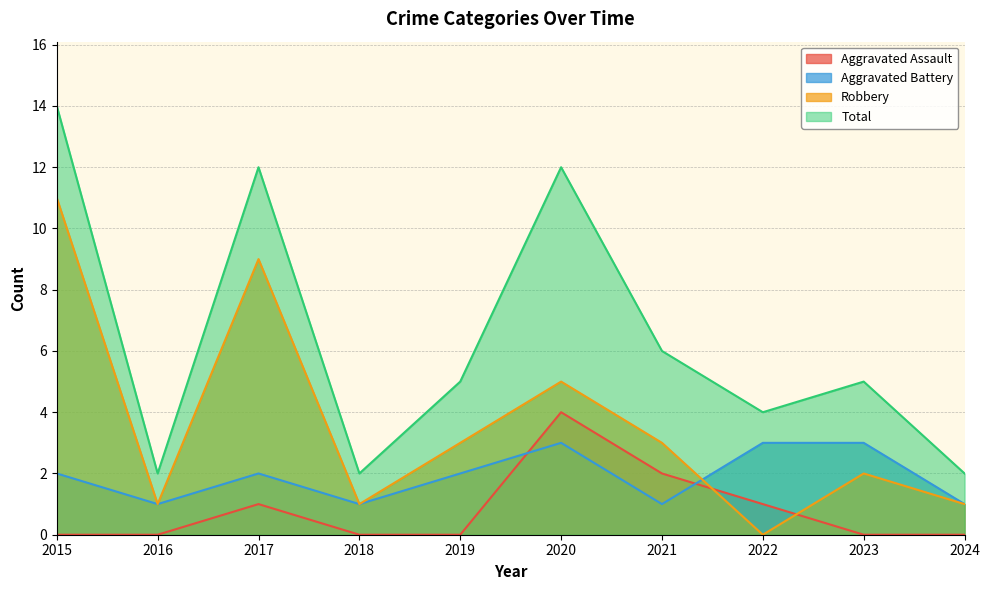

How many series are shown in this chart?

4